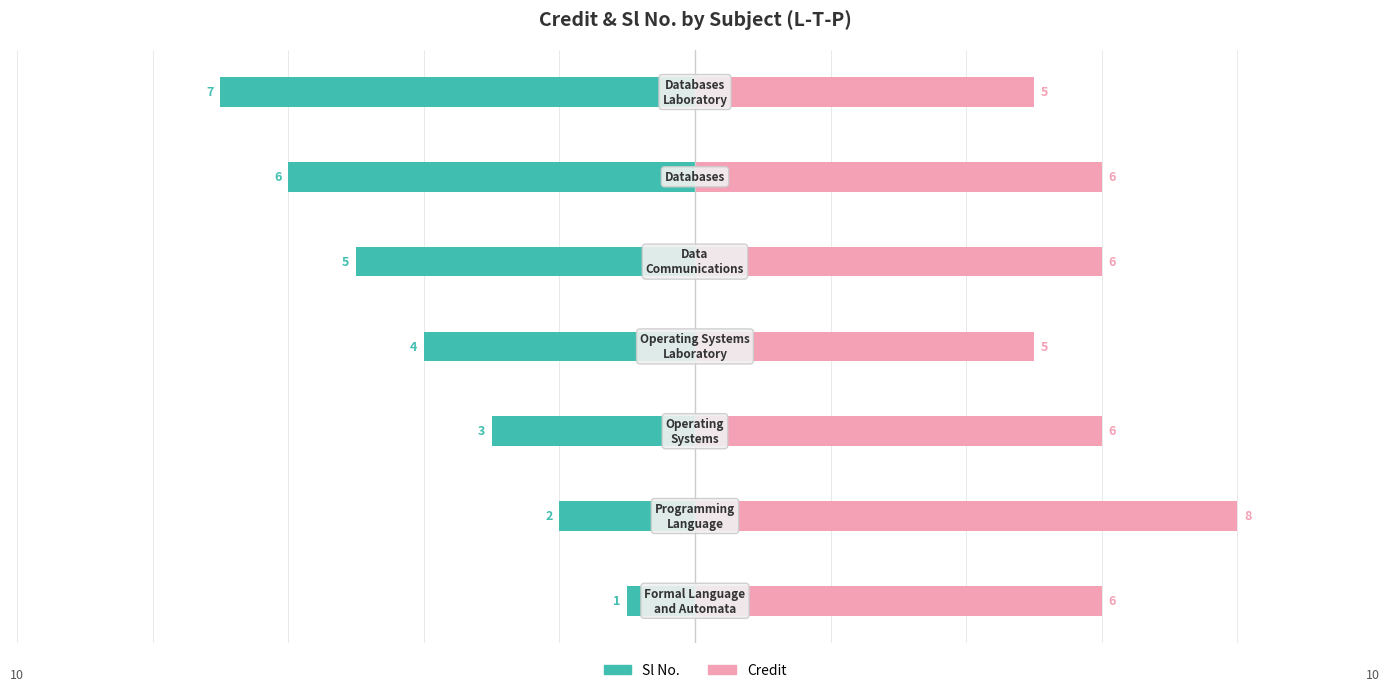

How many bars are there in each group?

2